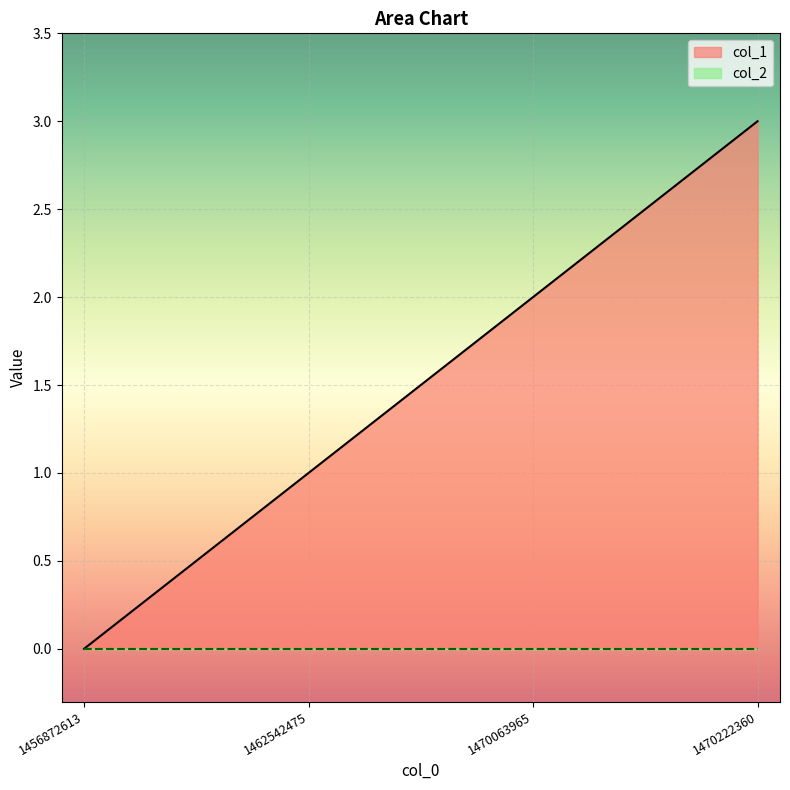

What is the value of the 2nd point from the left?

1